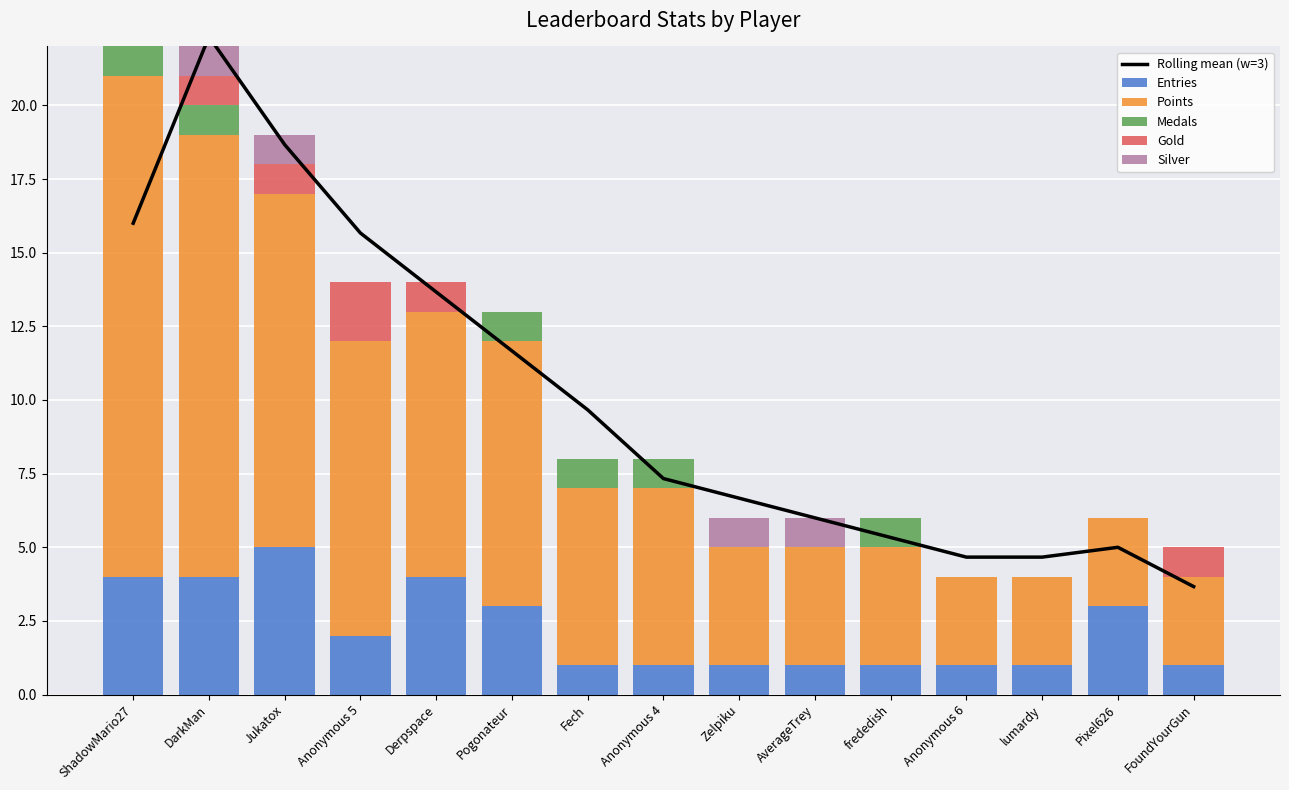

What position from the left is FoundYourGun?

15